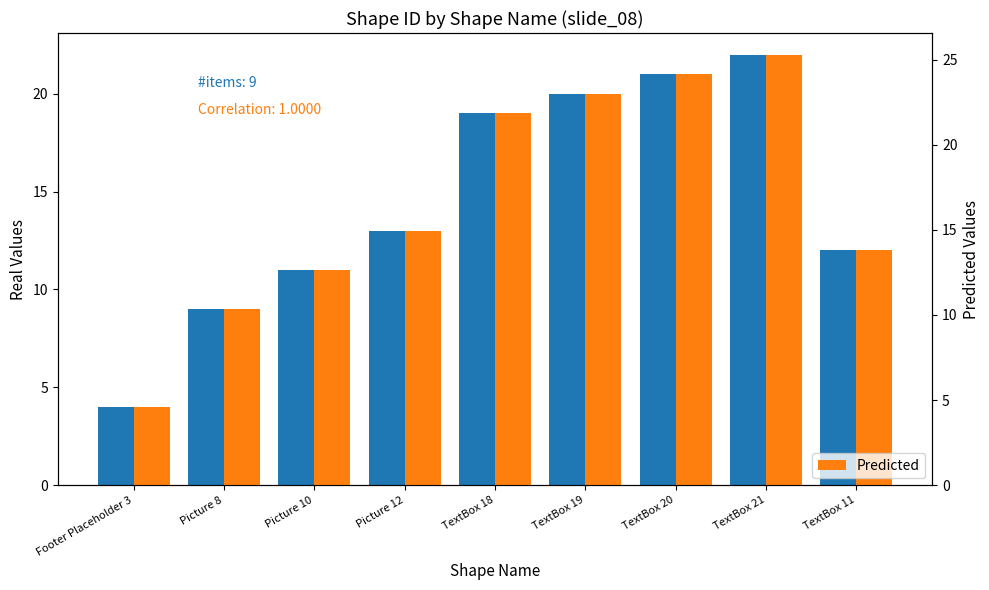

How many data points in Predicted are above 14?

5